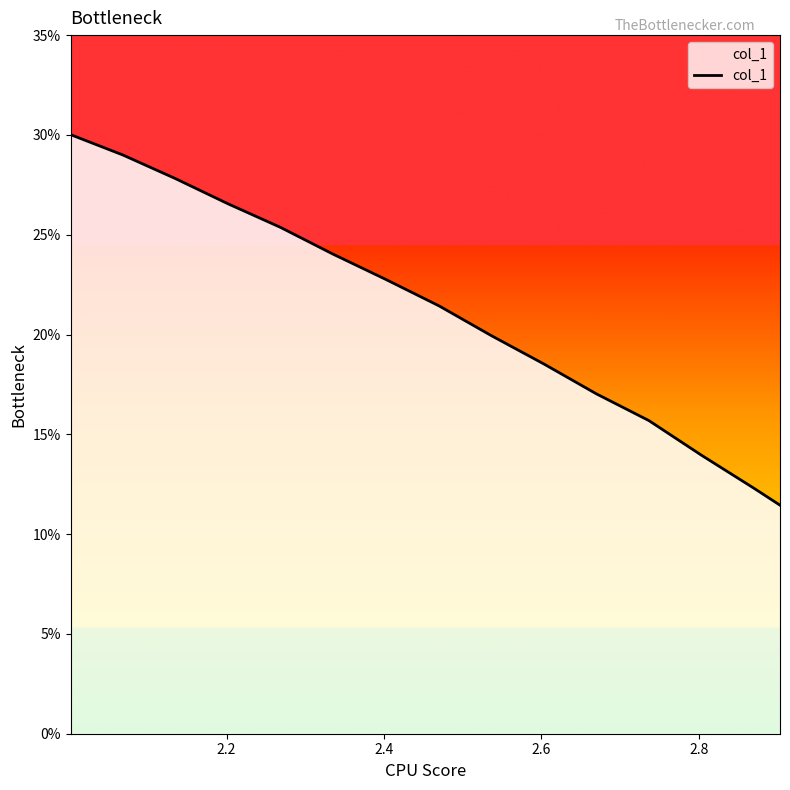

What is the maximum value shown in the chart?

30.0